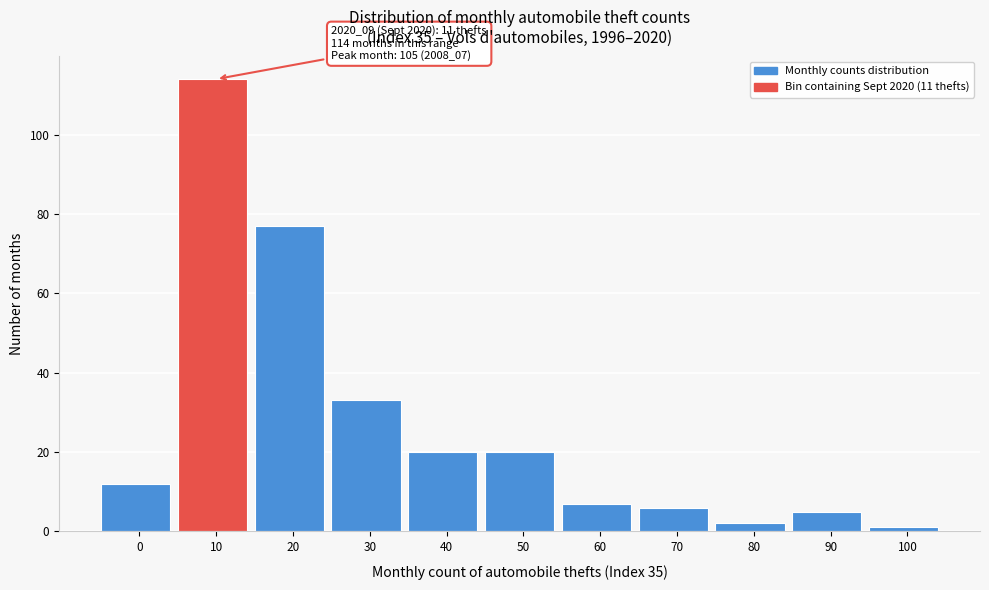

Reading left to right, list all the values displayed in this chart.

12	114	77	33	20	20	7	6	2	5	1